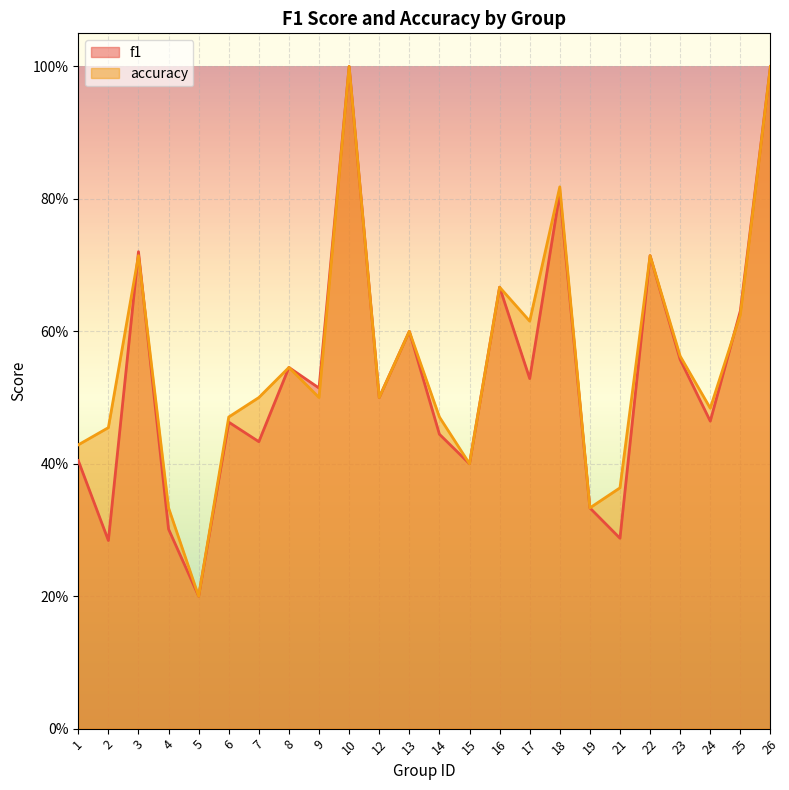

Rank the series by their maximum value, from lowest to highest.

f1, accuracy